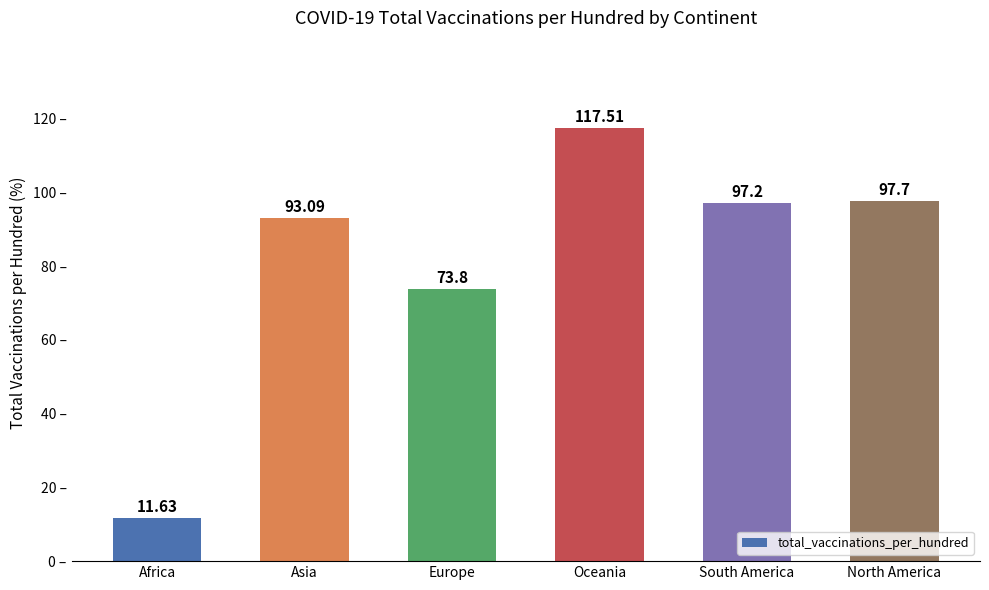

Count the number of categories in the chart.

6